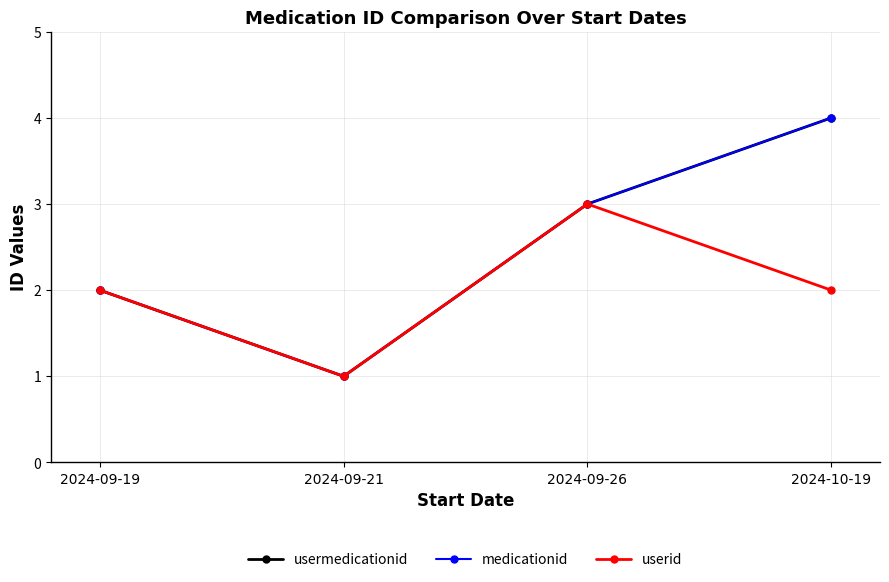

Between 2024-09-19 and 2024-10-19, which series saw the biggest shift?

usermedicationid